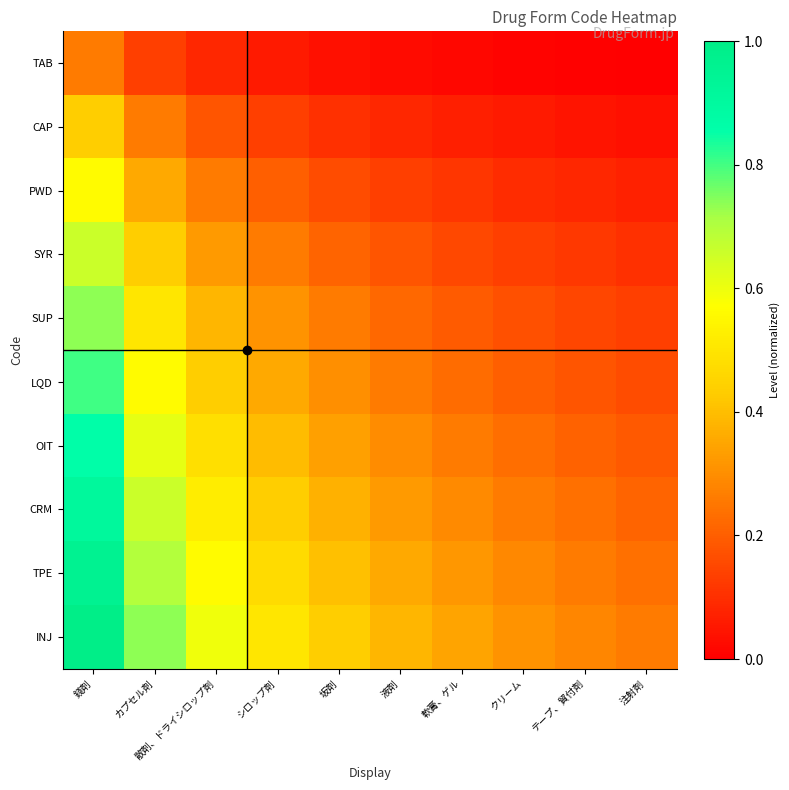

Between 散剤、ドライシロップ剤 and 注射剤, which series saw the biggest shift?

INJ